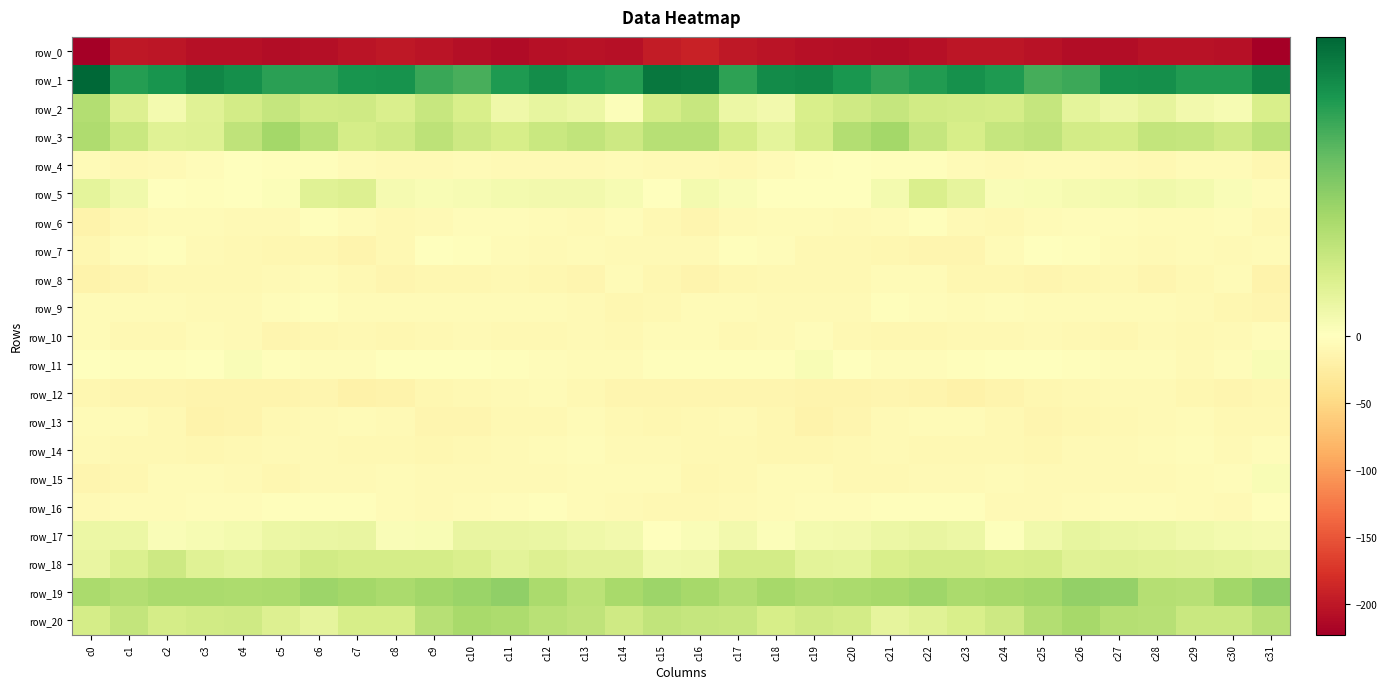

Rank the series at c27 from highest to lowest value.

row_1, row_19, row_20, row_3, row_18, row_17, row_2, row_5, row_16, row_11, row_6, row_7, row_9, row_12, row_15, row_14, row_4, row_13, row_8, row_10, row_0